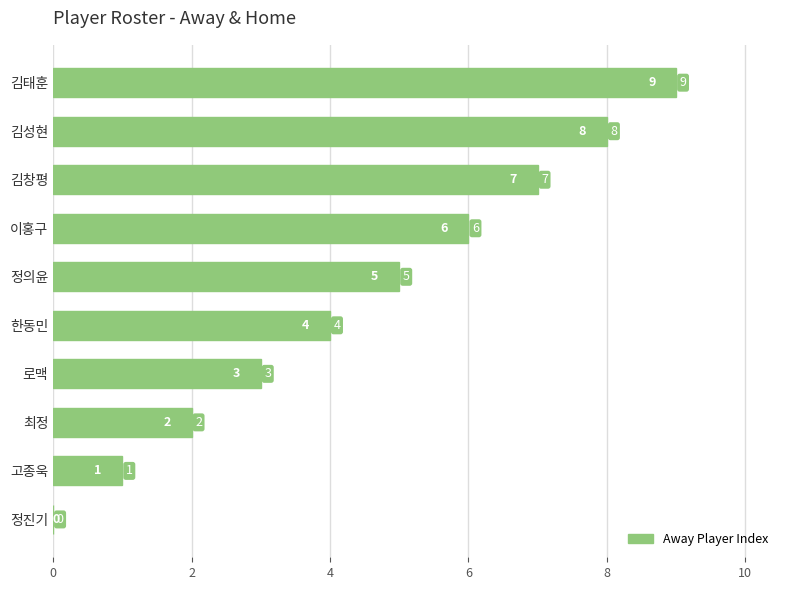

Are the bars horizontal?

Yes